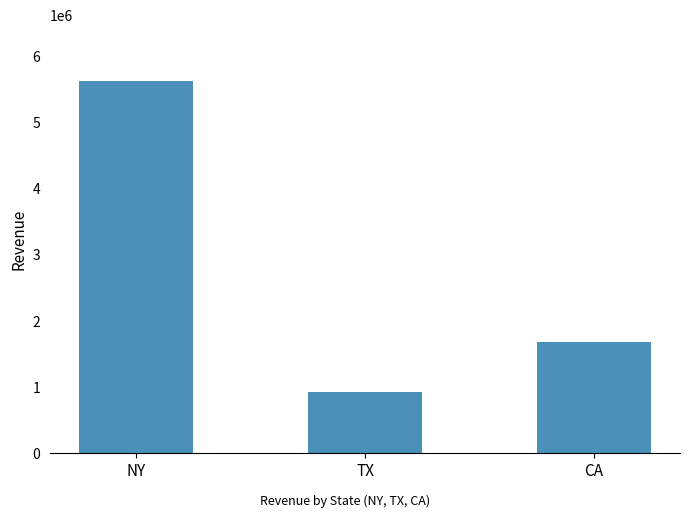

What is the difference between the maximum and minimum values?

4703889.2